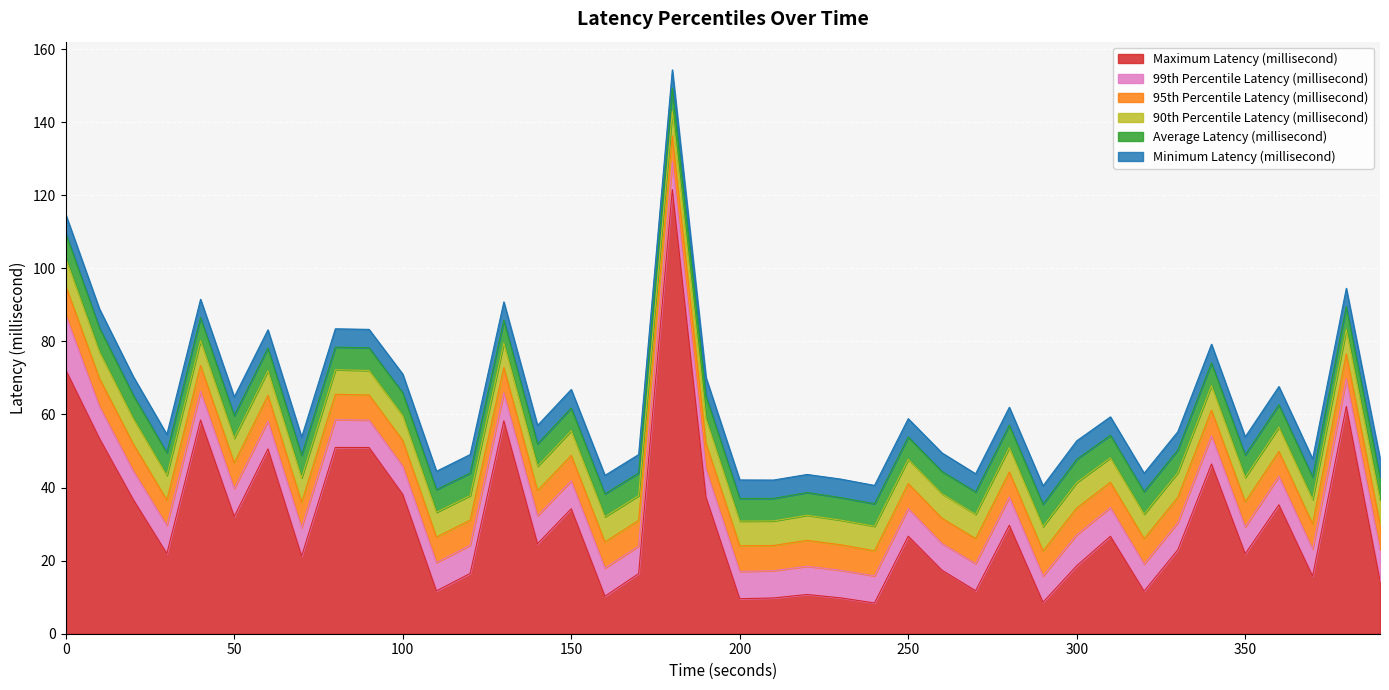

What is the lowest value of the Maximum Latency (millisecond) series?

8.4